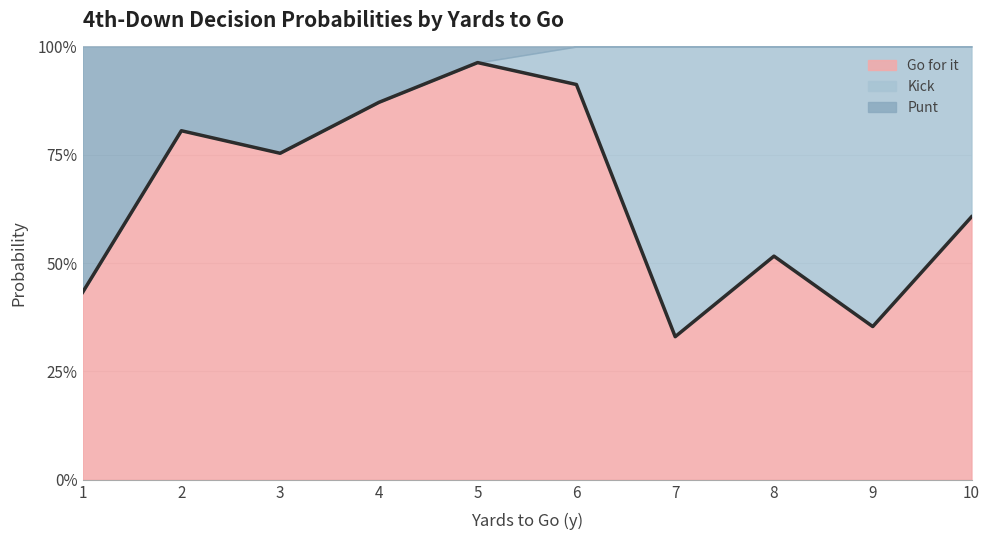

True or false: kick has more than 0 points higher than both neighbors.

True